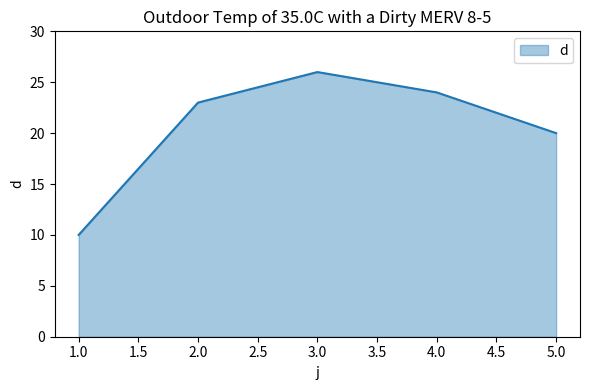

Rank the categories by value from lowest to highest.

1.0, 5.0, 2.0, 4.0, 3.0